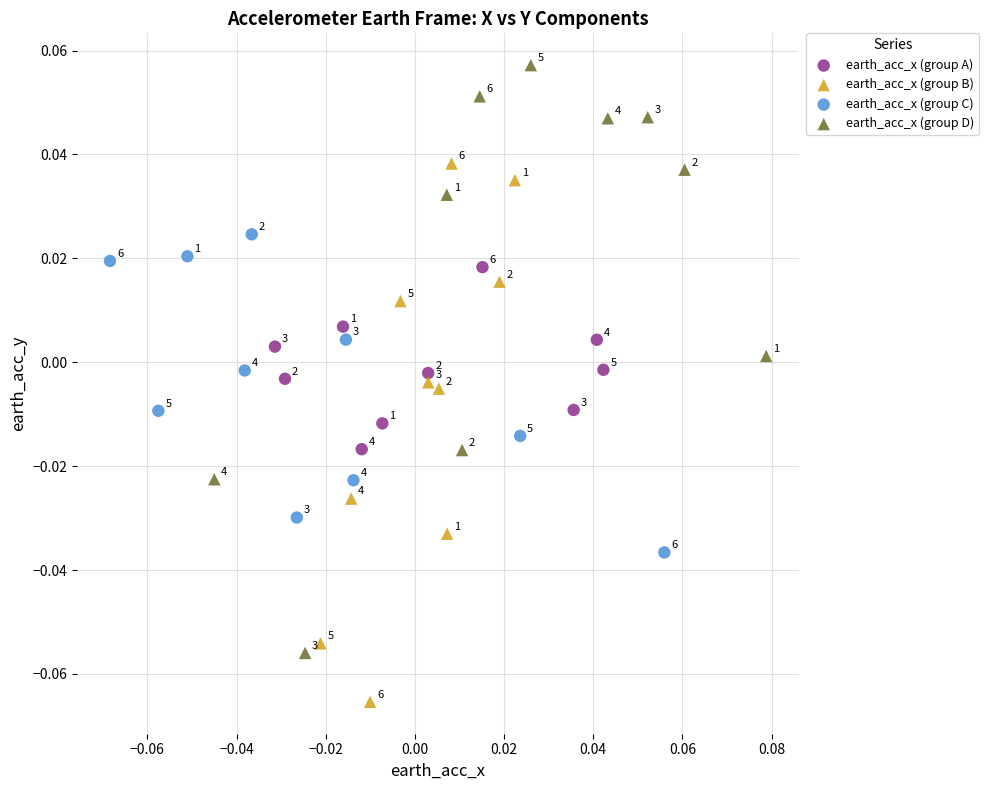

Which series reaches the maximum Y coordinate?

earth_acc_x (group D)